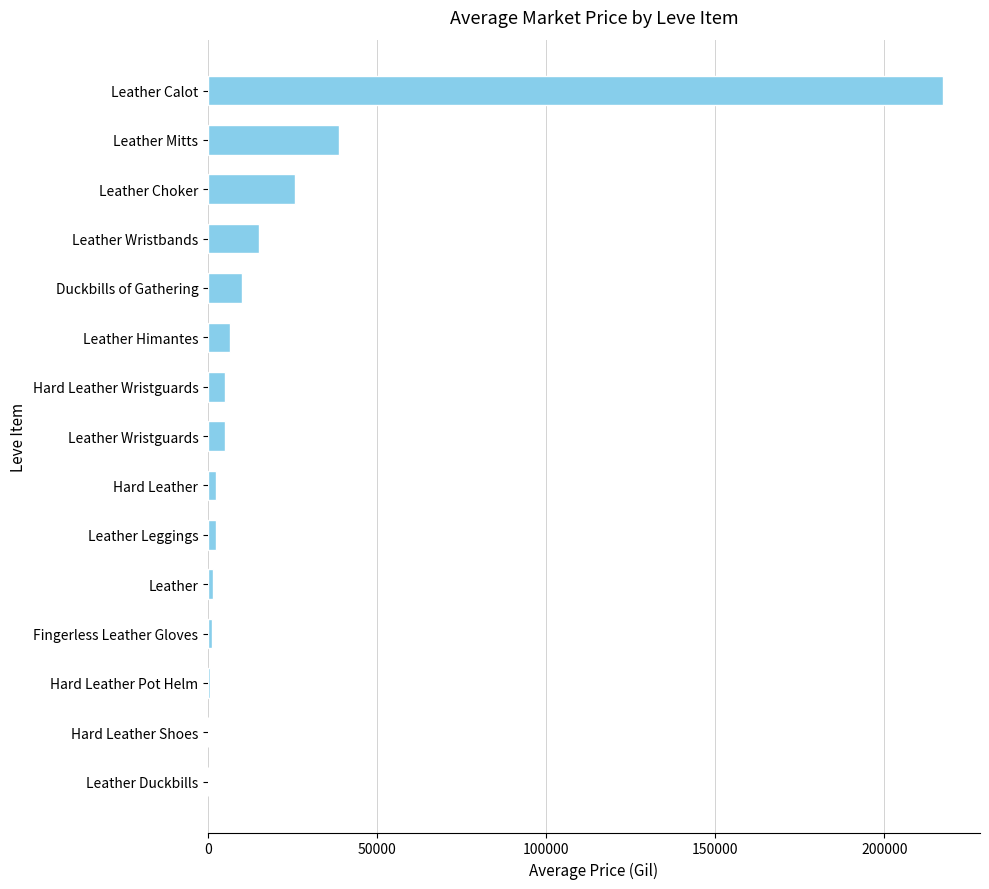

Which has a higher value, Leather Choker or Leather Calot?

Leather Calot